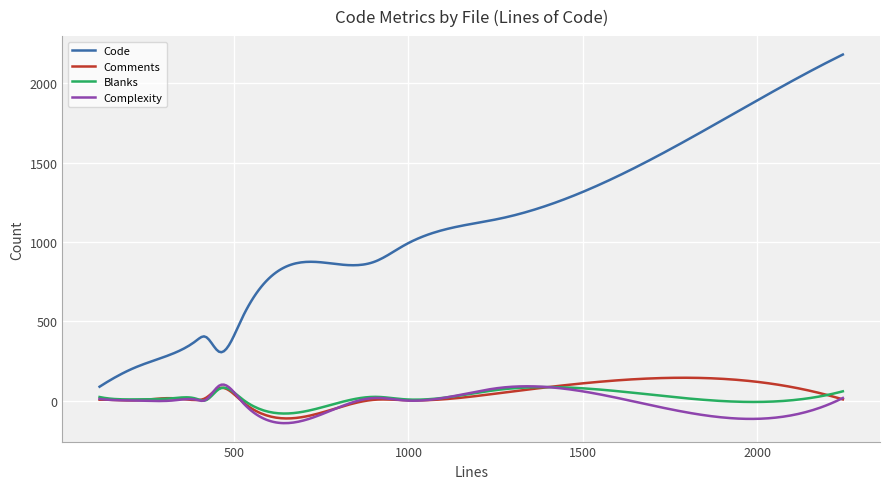

Which series has the largest total across all categories?

Code